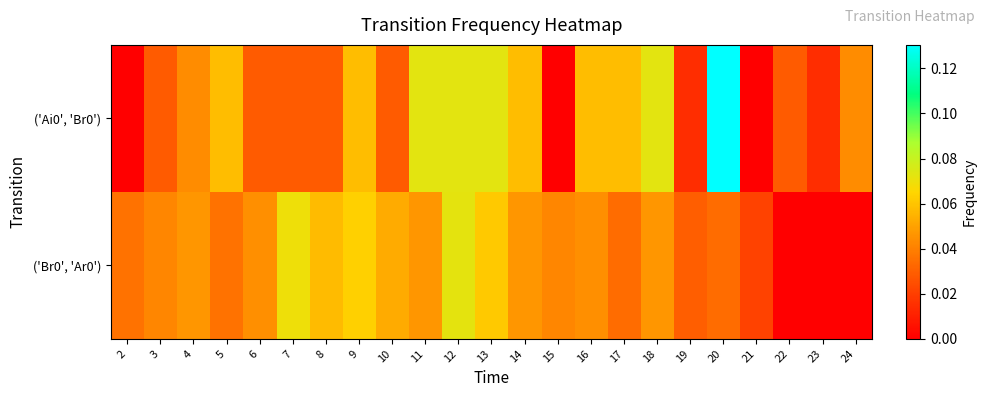

At which category does the chart reach its minimum across all series?

2